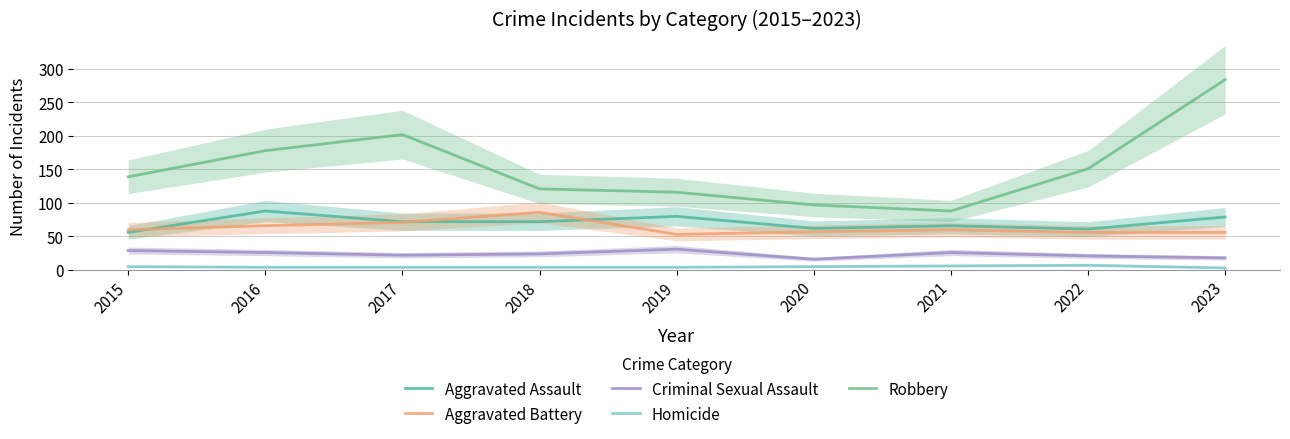

At which label is Robbery closest to 186?

2016